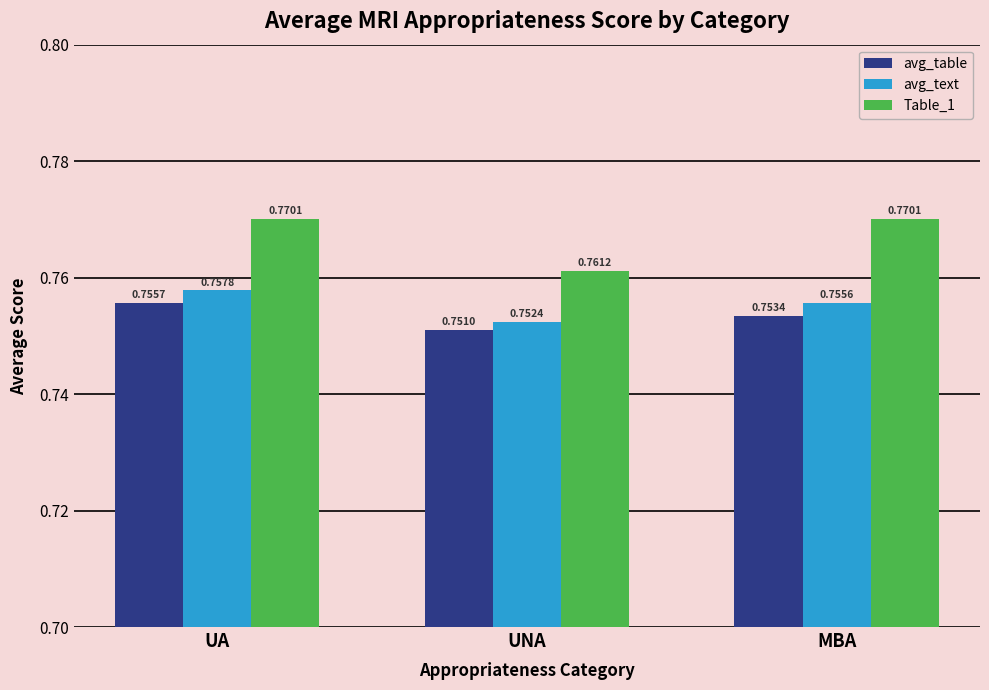

Between UA and MBA, which series saw the biggest shift?

avg_table